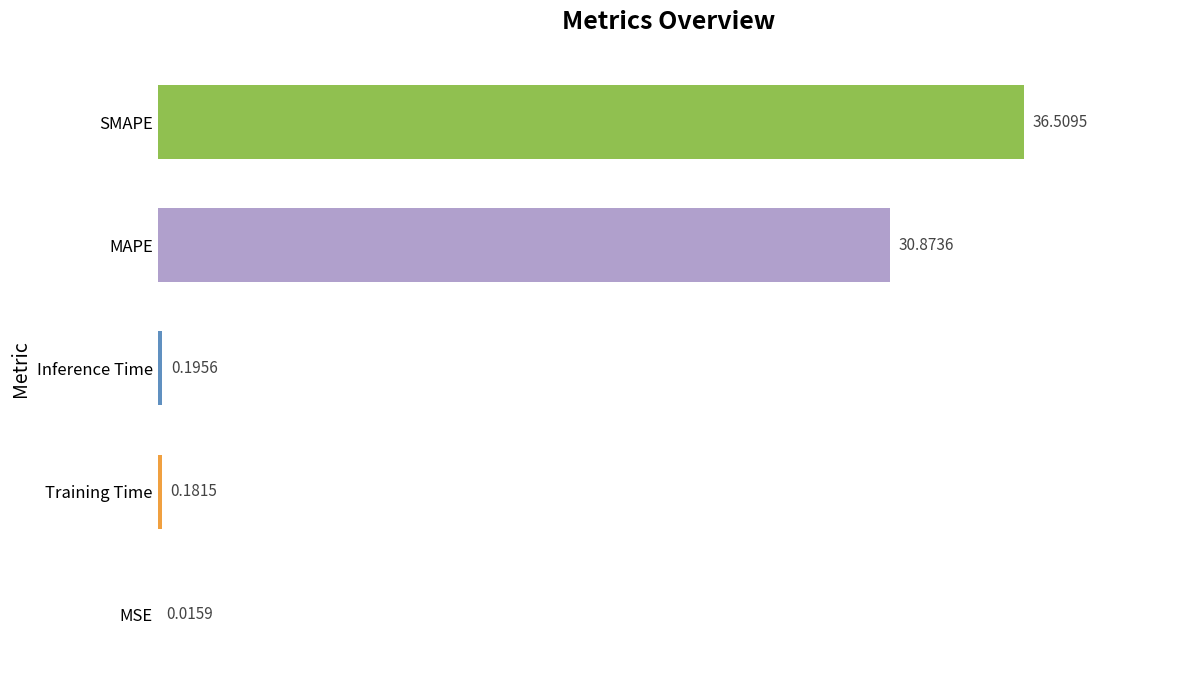

What is the change in value from SMAPE to Training Time?

-36.3